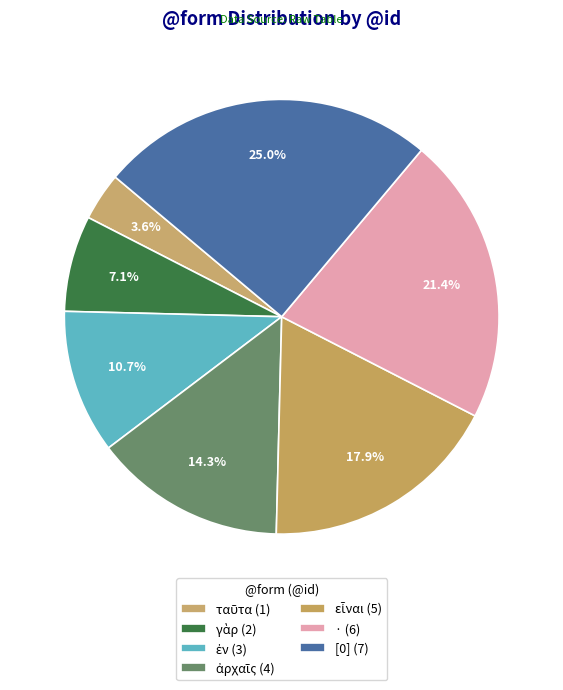

Is there a majority slice in this chart?

No